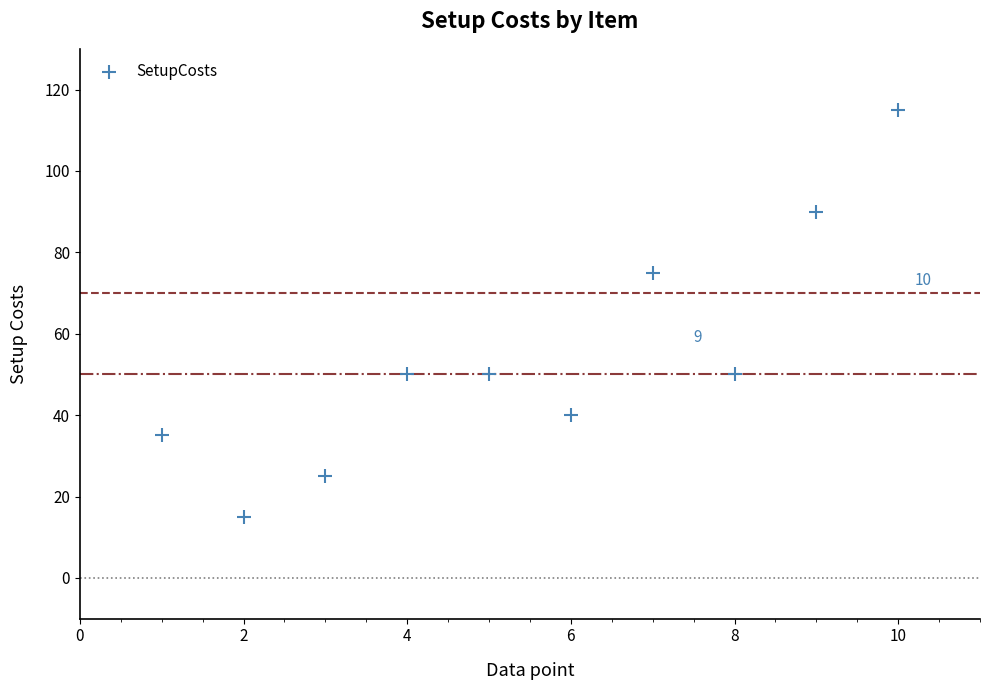

What is the range of X values (max minus min)?

9